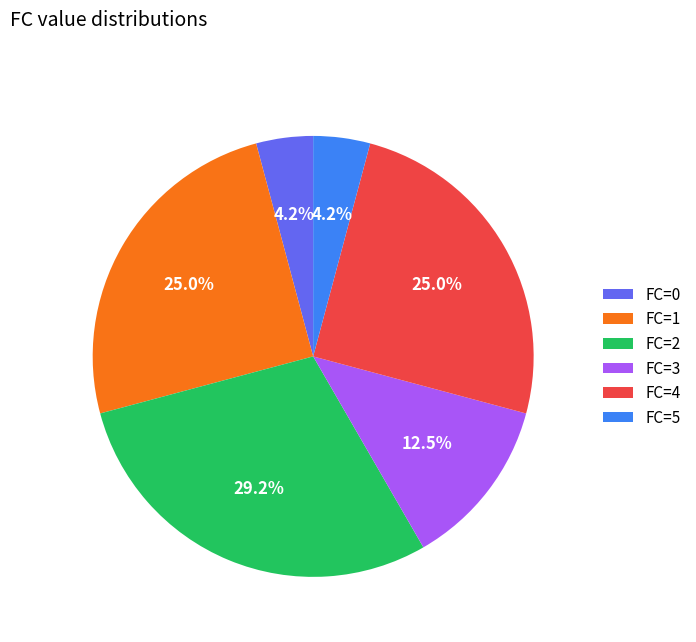

Does FC=1 represent more than half of the total?

No